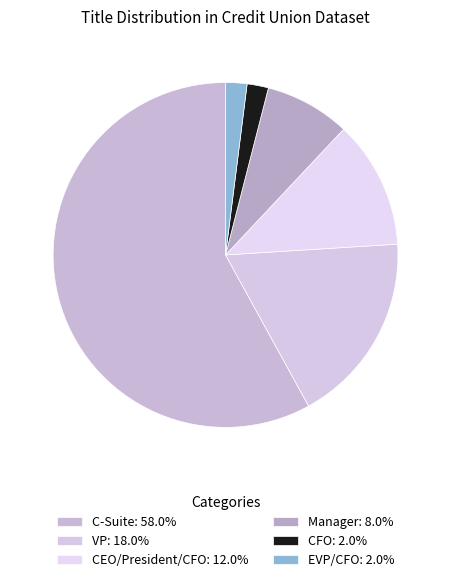

How many slices are in this pie chart?

6